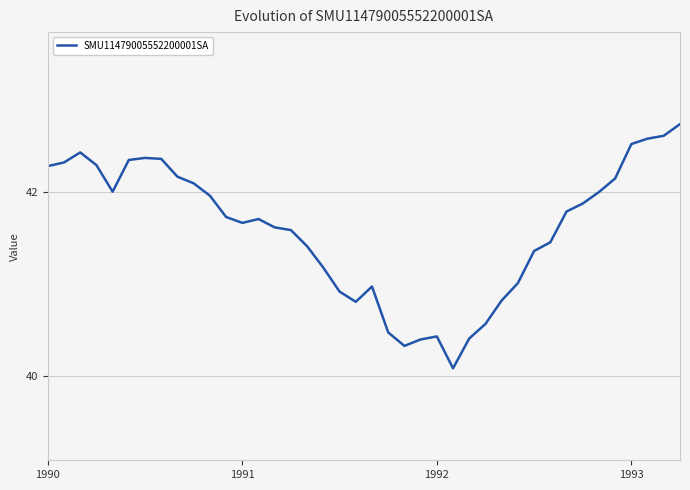

What is the greatest value displayed?

42.7